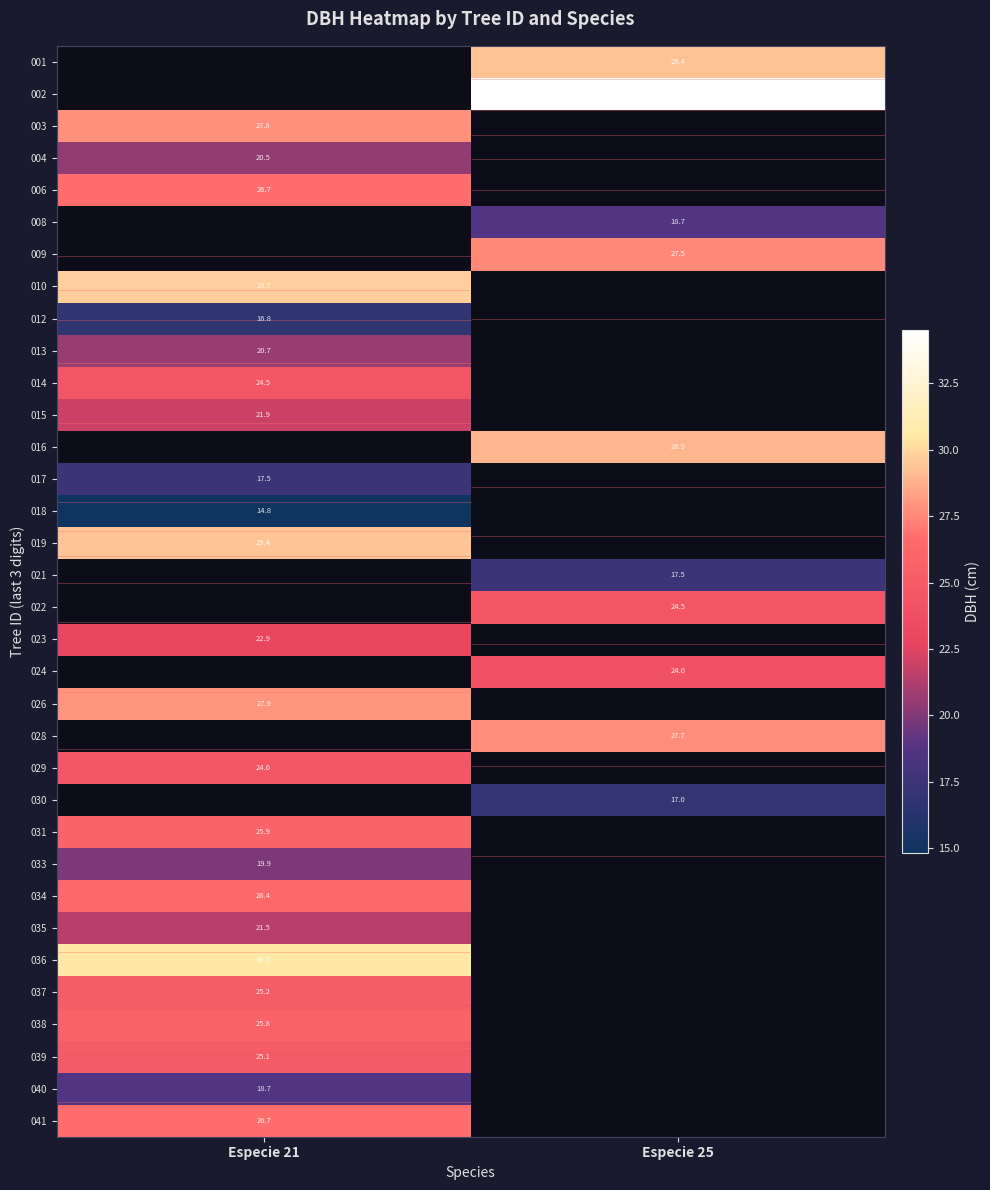

What is the minimum value for 023?

22.9